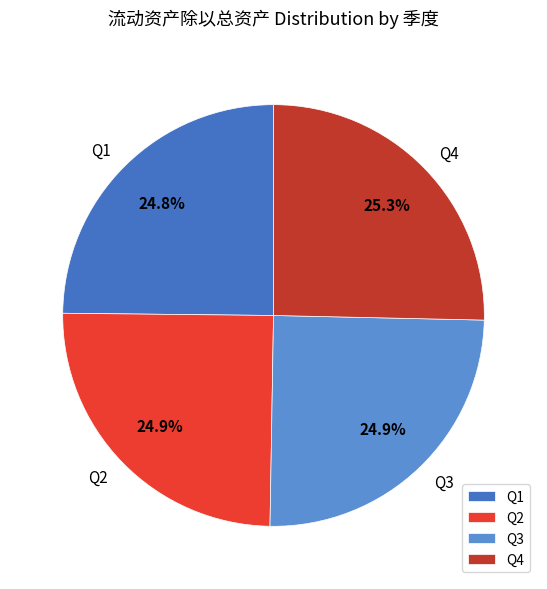

What percentage is NOT represented by Q4?

74.7%